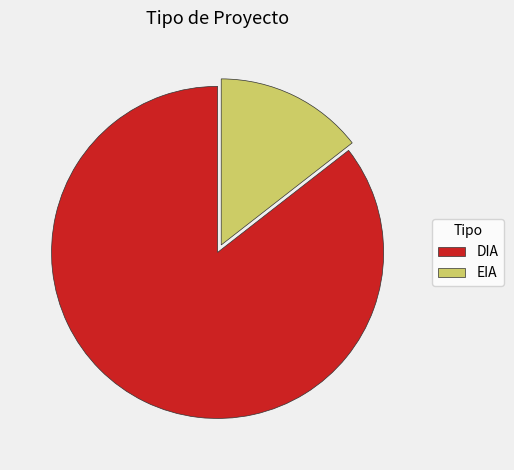

Rank the categories by value from highest to lowest.

DIA, EIA